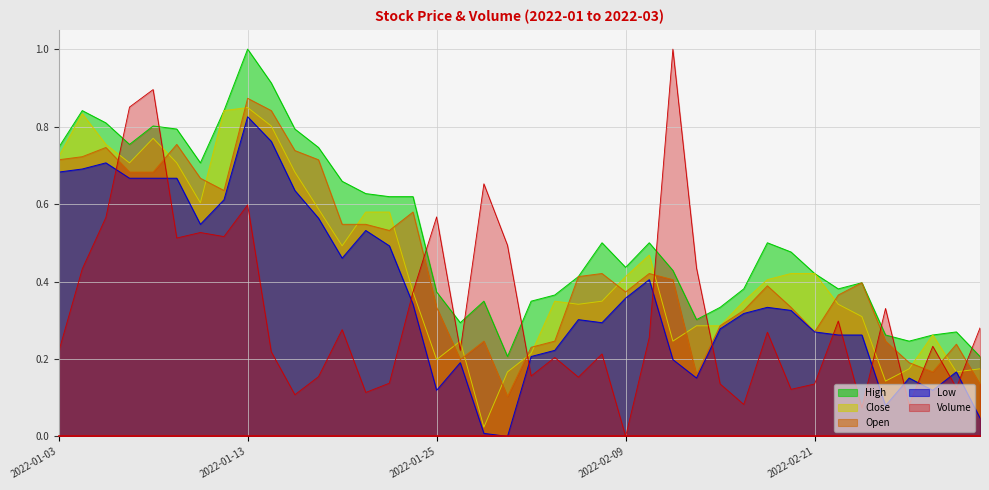

What are all the series names shown in the legend?

High, Close, Open, Low, Volume